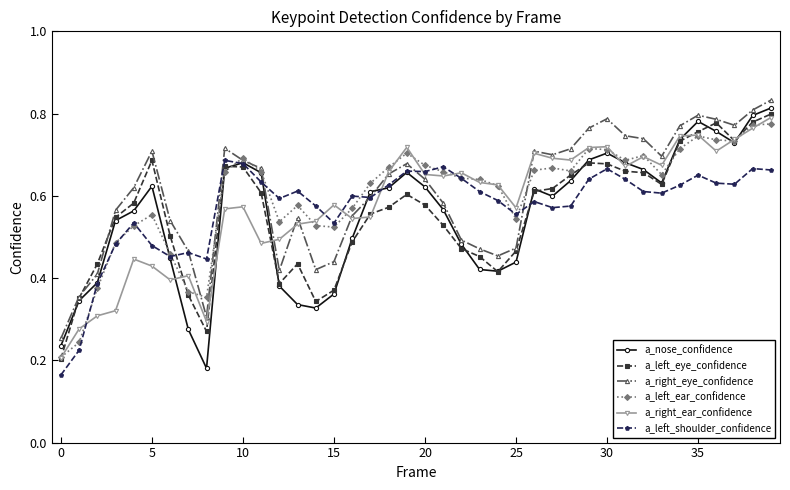

At how many categories does at least one series exceed 0?

40